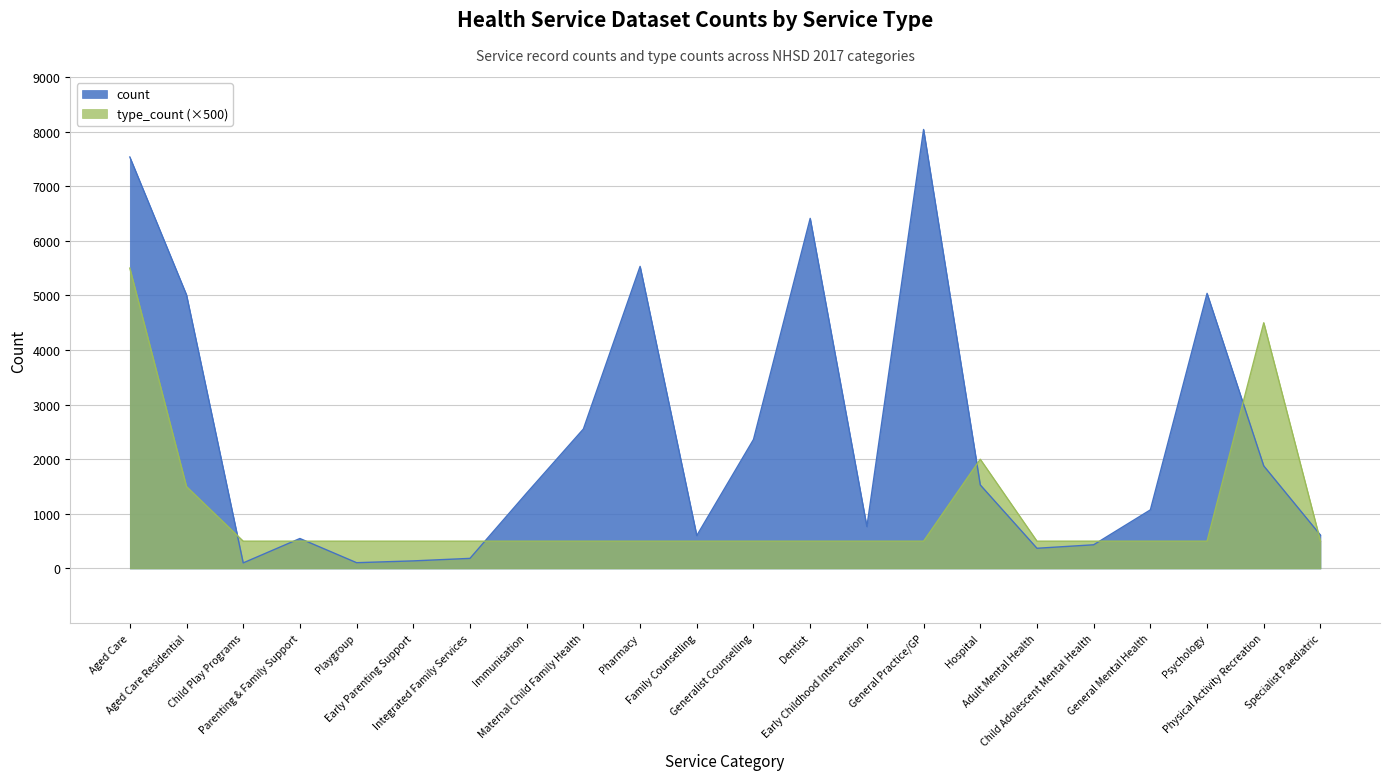

Where is the first local maximum for count?

Parenting & Family Support